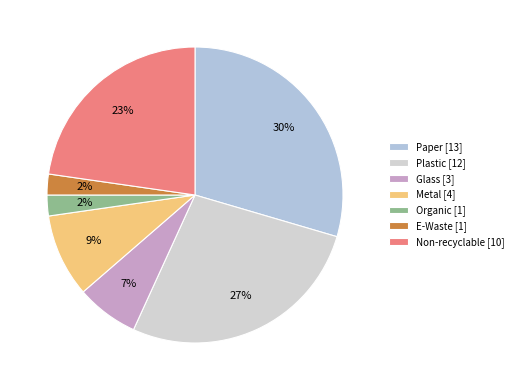

Count the number of slices in the pie.

7